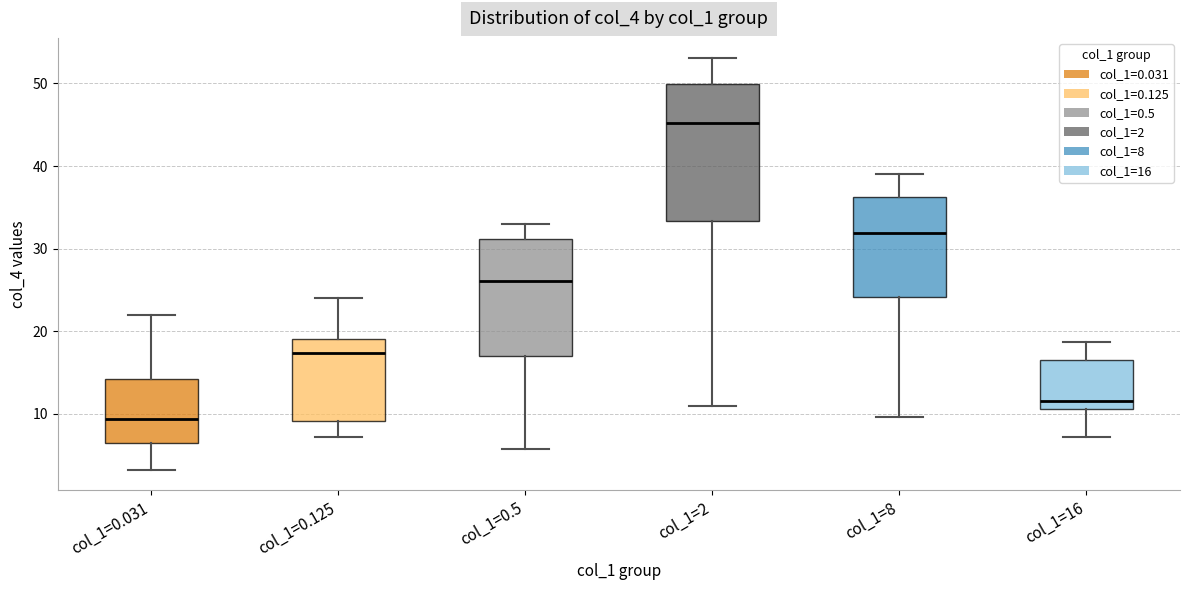

Which box is the tallest, from its lower edge to its upper edge?

col_1=2